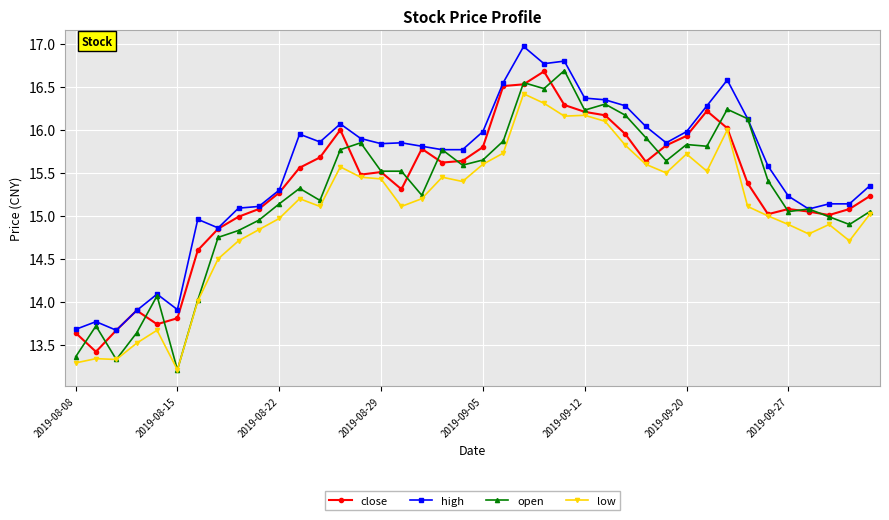

True or false: open has more than 0 interior local peaks.

True